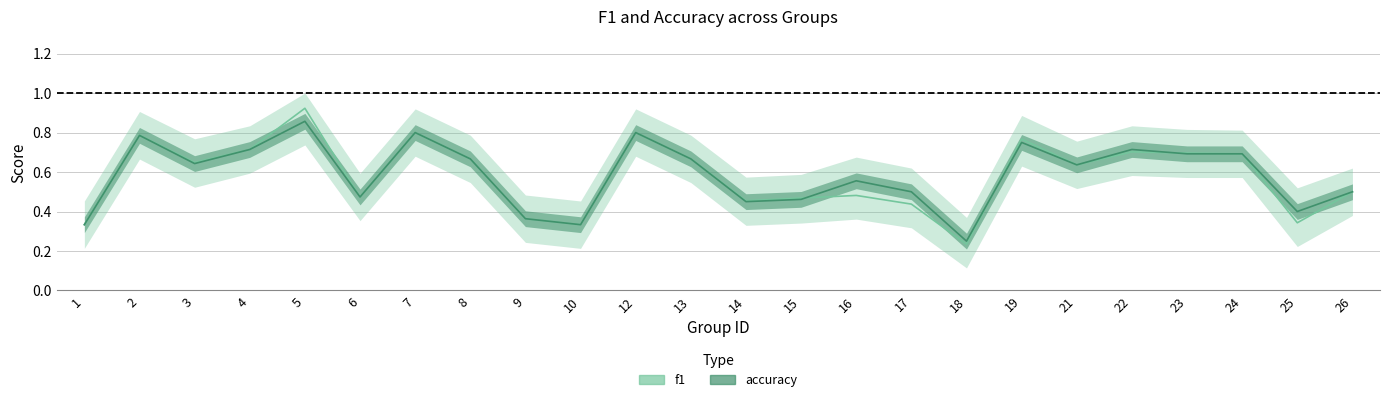

Which category has the highest value in the f1 series?

5